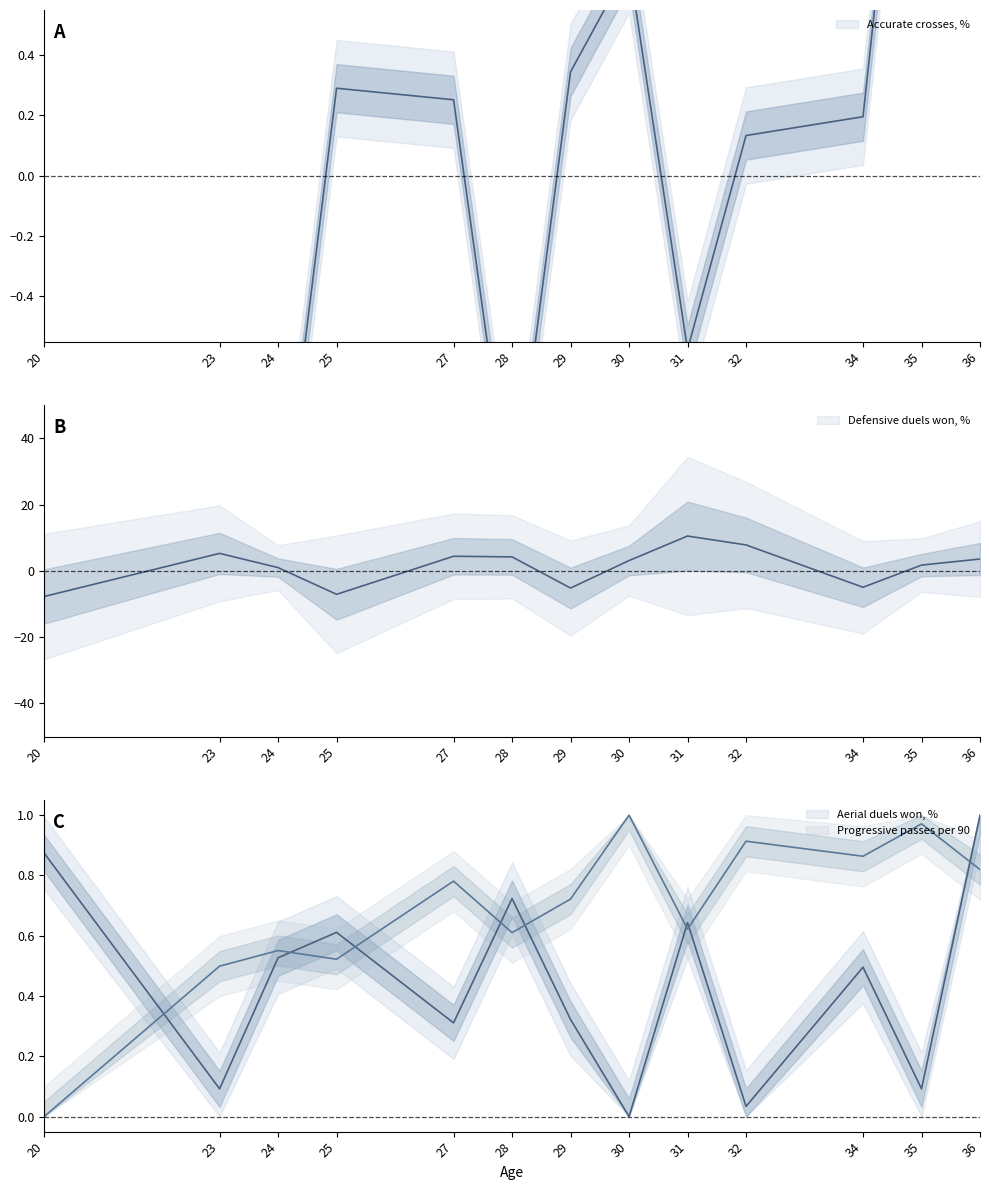

What is the approximate value of Accurate crosses, % at 27?

0.3